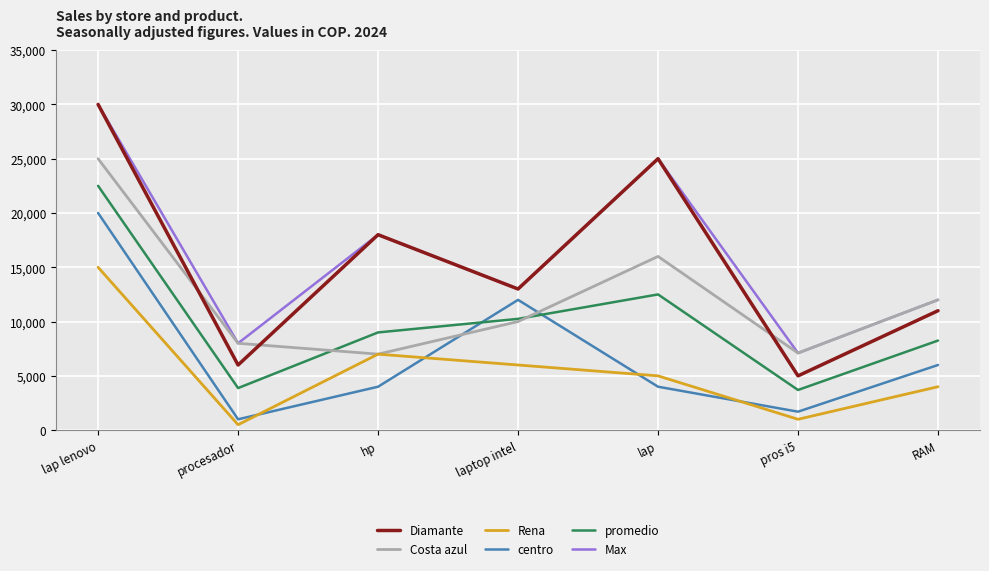

True or false: Costa azul has a value of 3220 at RAM.

False